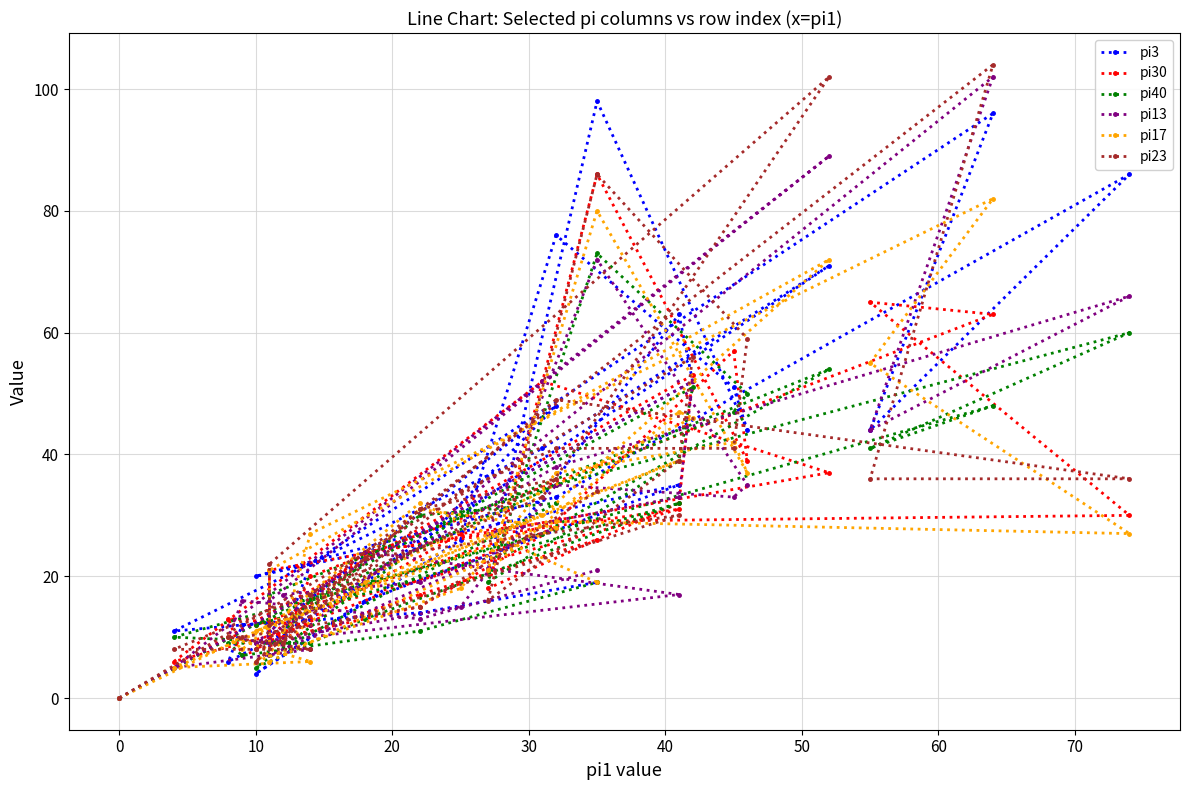

At which category is the sum across all series the highest?

30